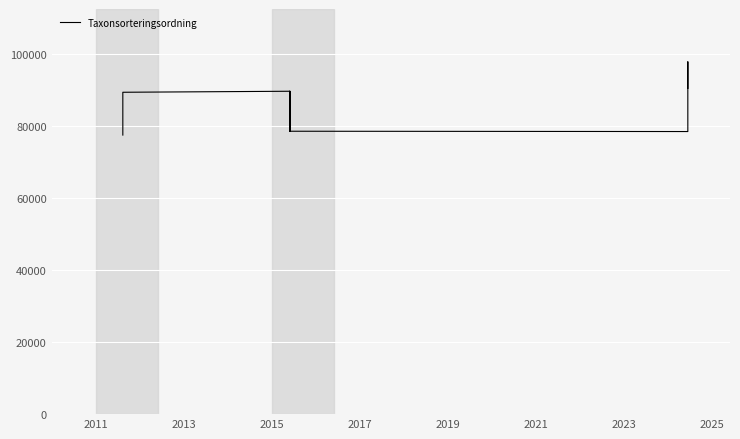

What position from the right is 2013?

11